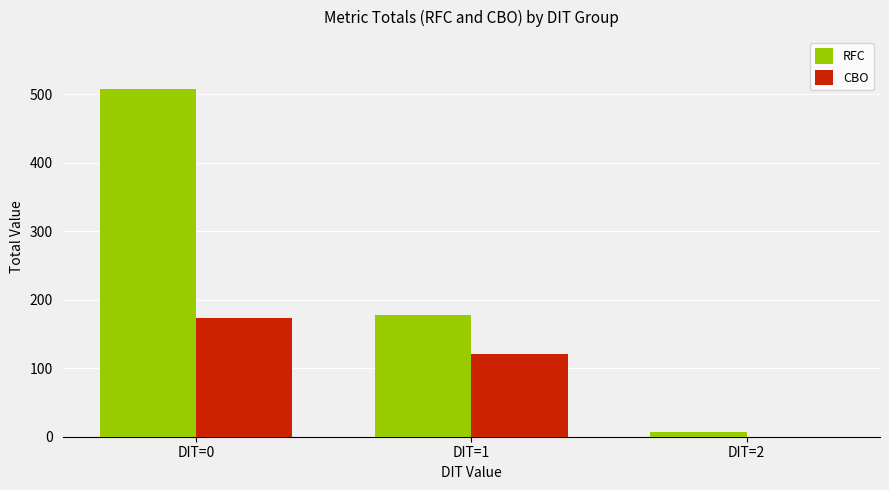

At which label is RFC closest to 257?

DIT=1